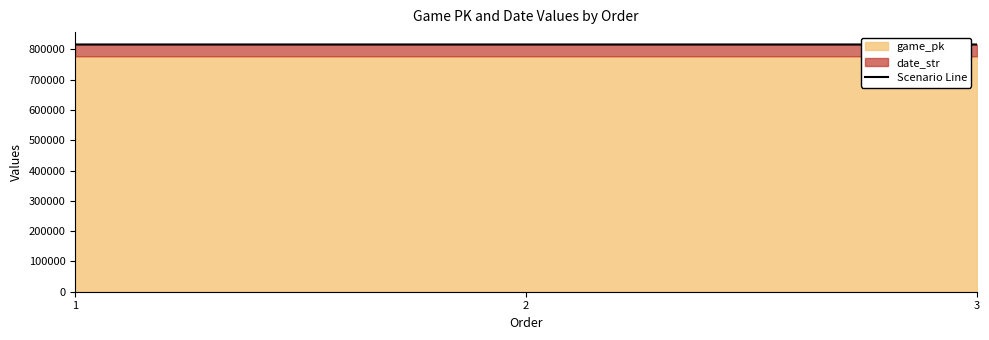

Rank the categories by value from highest to lowest.

3, 2, 1